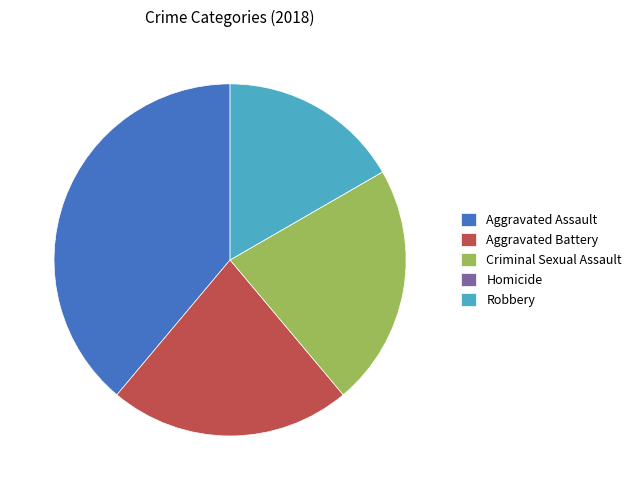

Is Aggravated Battery the majority of the pie?

No